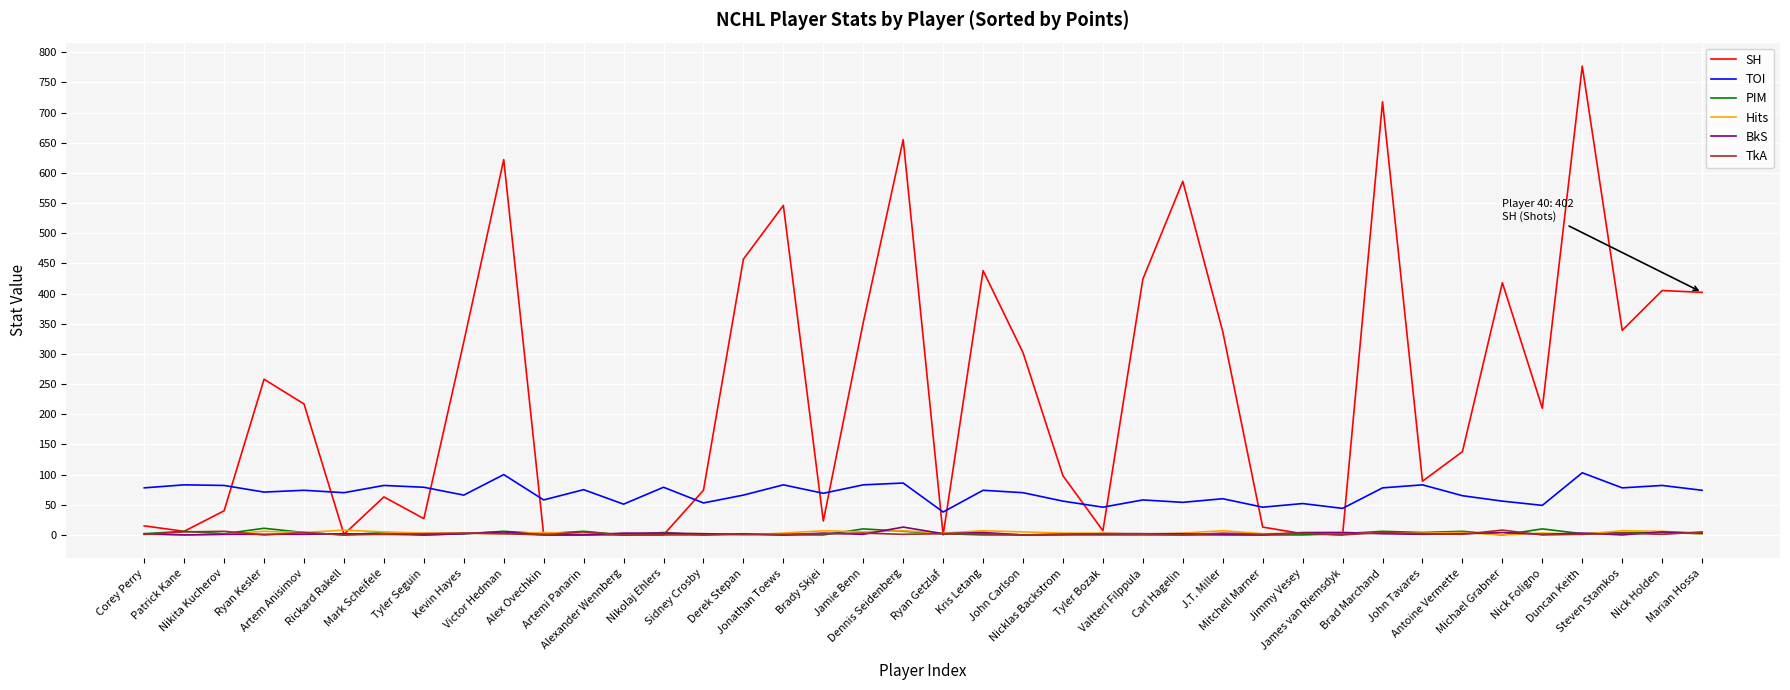

Which series has the largest total across all categories?

SH